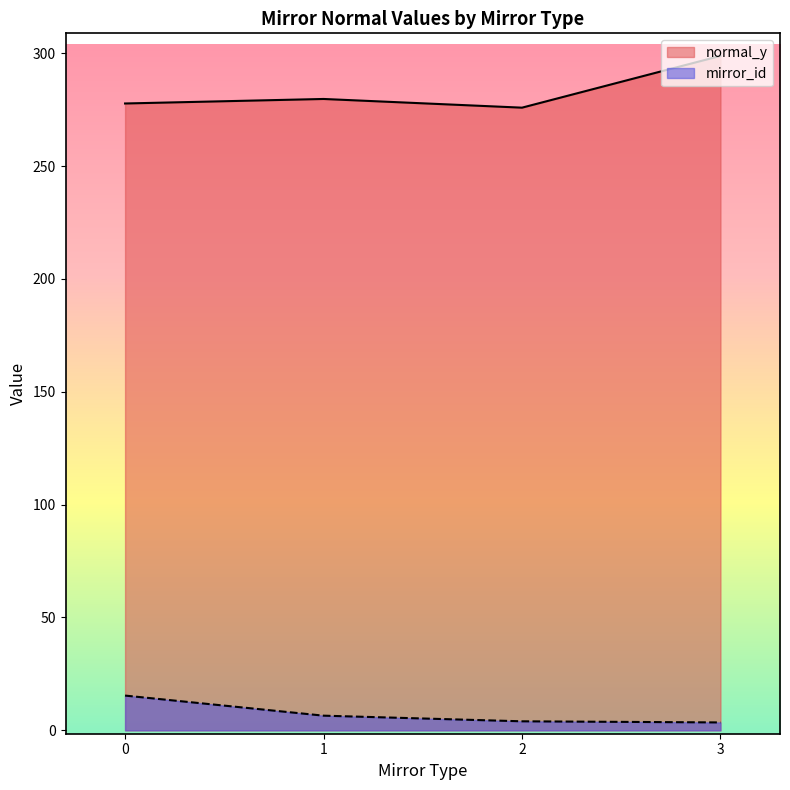

True or false: normal_y and mirror_id intersect in this chart.

False